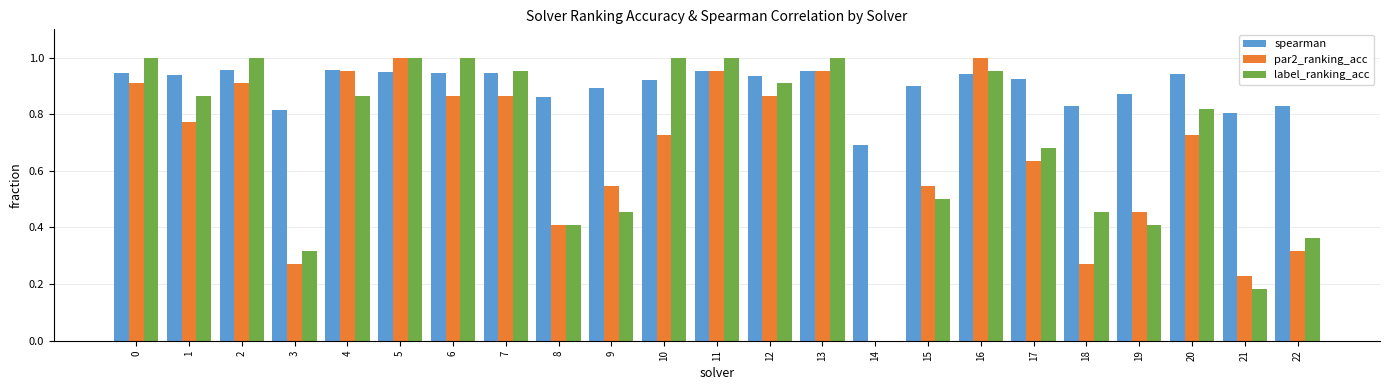

Between 8 and 18, which series saw the biggest shift?

par2_ranking_acc